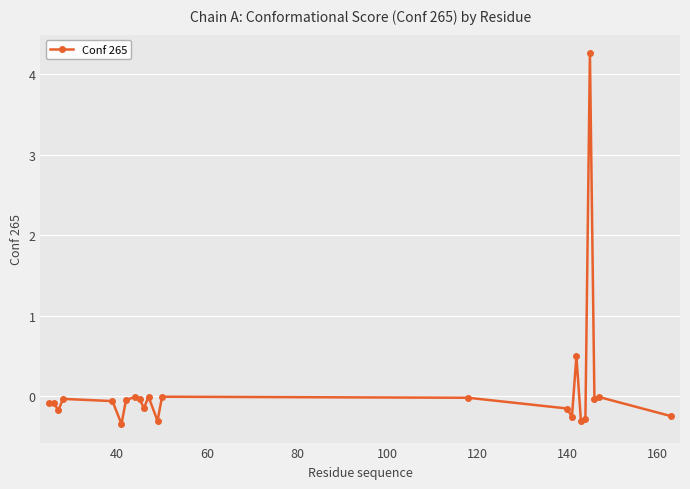

How many points are lower than both their immediate neighbors (excluding endpoints)?

7